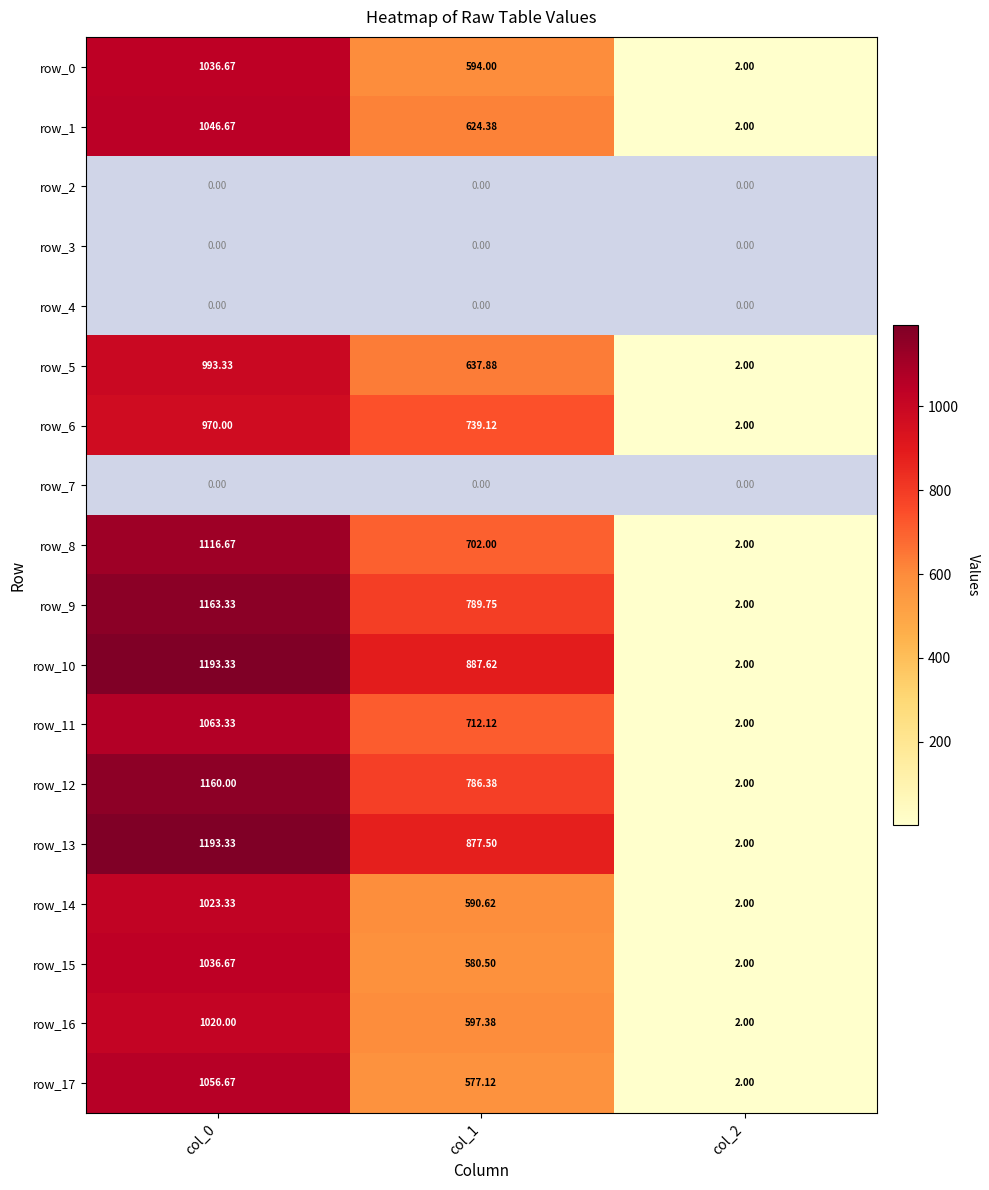

Which category has the highest value across all series?

col_0